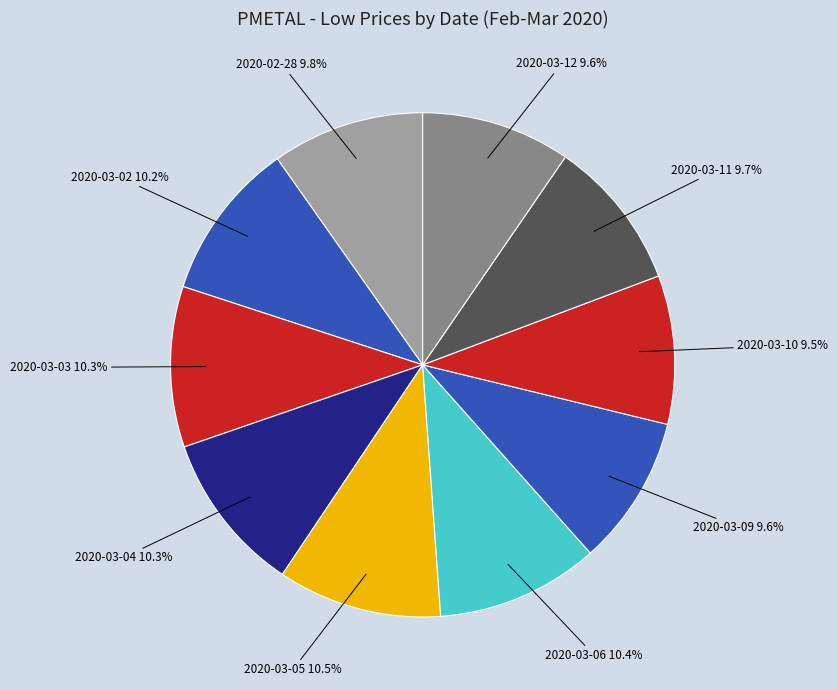

Does 2020-03-12 account for over 50% of the chart?

No